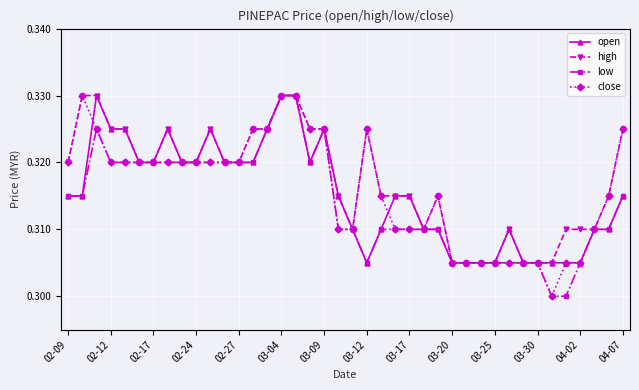

How many distinct data groups are displayed?

4